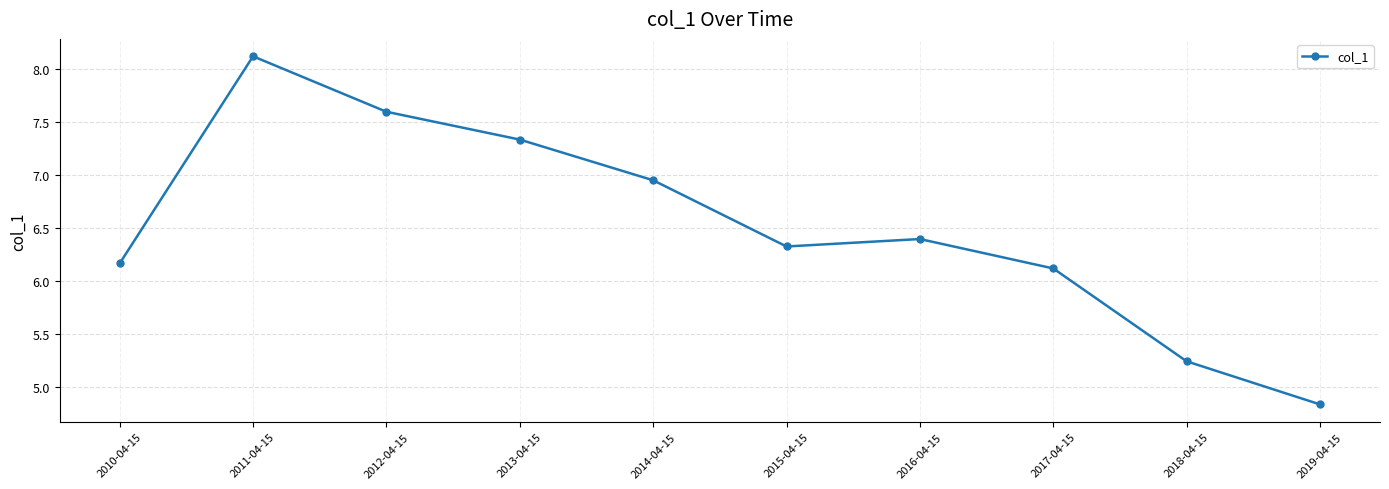

What is the value of the 1st point from the left?

6.2